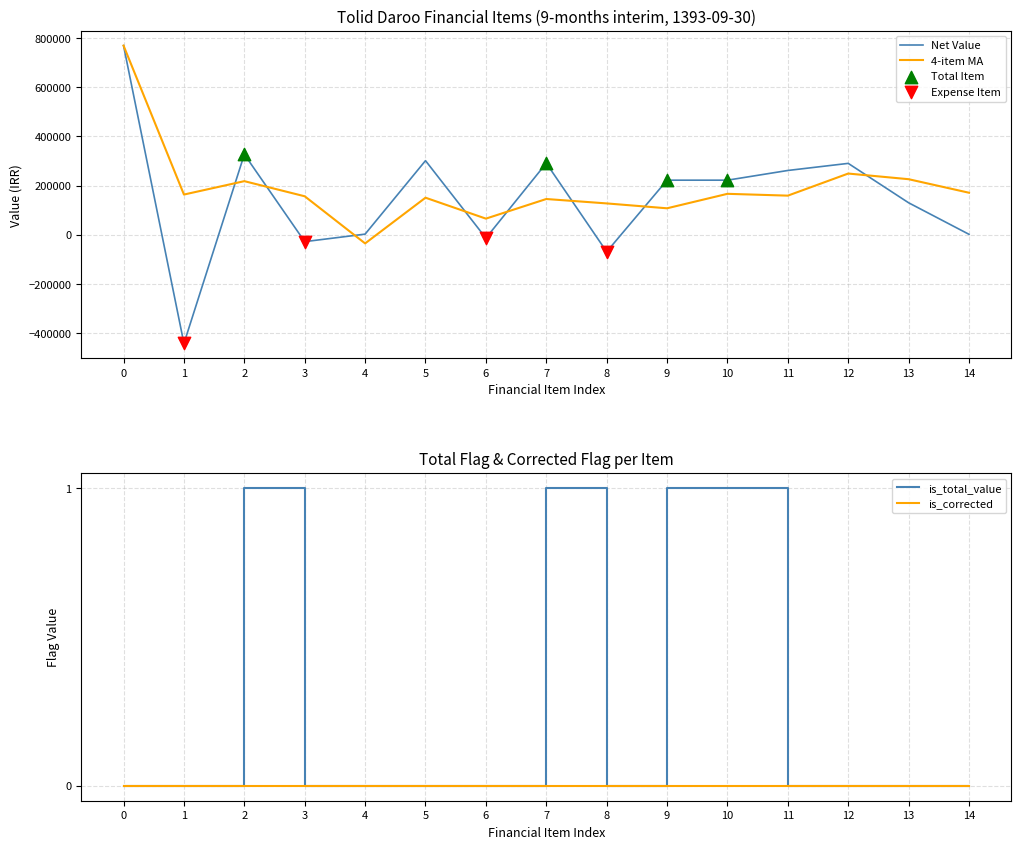

Is the value of value at 1393-09-30 greater than the value of is_total_value at 1393-09-30?

Yes